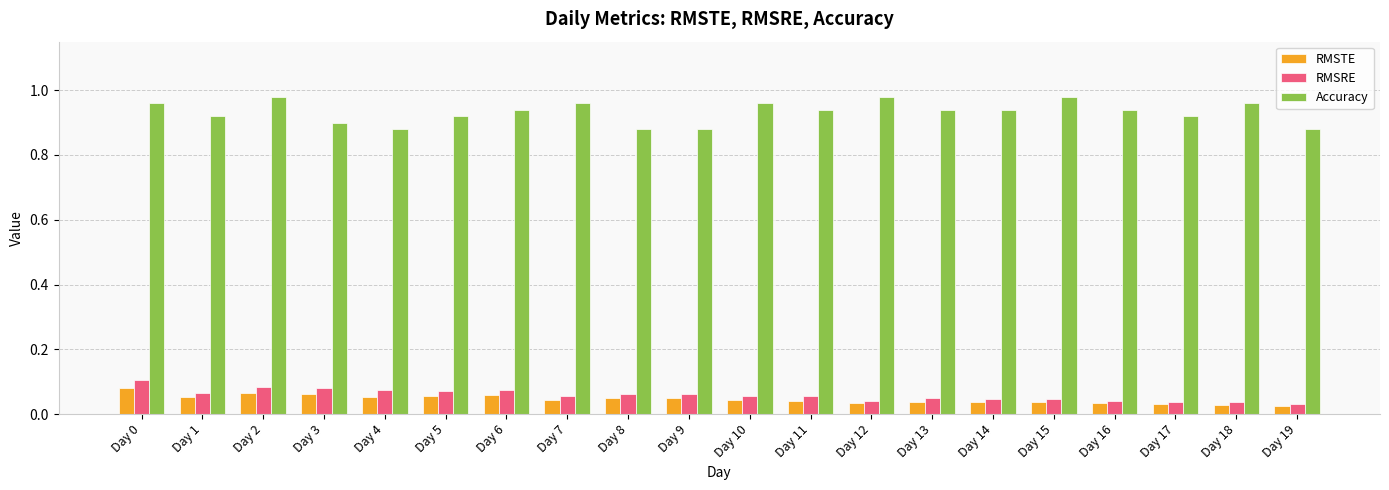

What are all the series names shown in the legend?

RMSTE, RMSRE, Accuracy